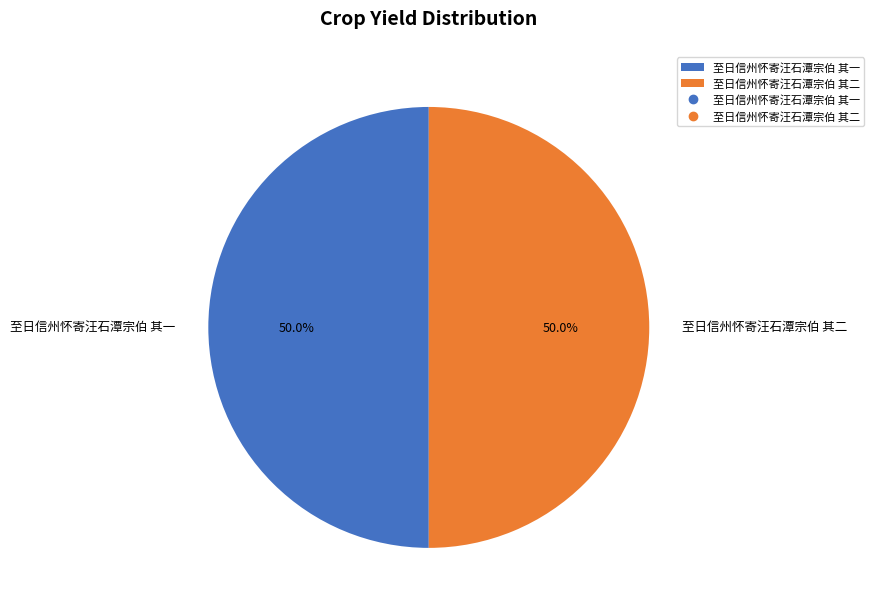

Is it true that 至日信州怀寄汪石潭宗伯 其一 is 50% of the pie?

True